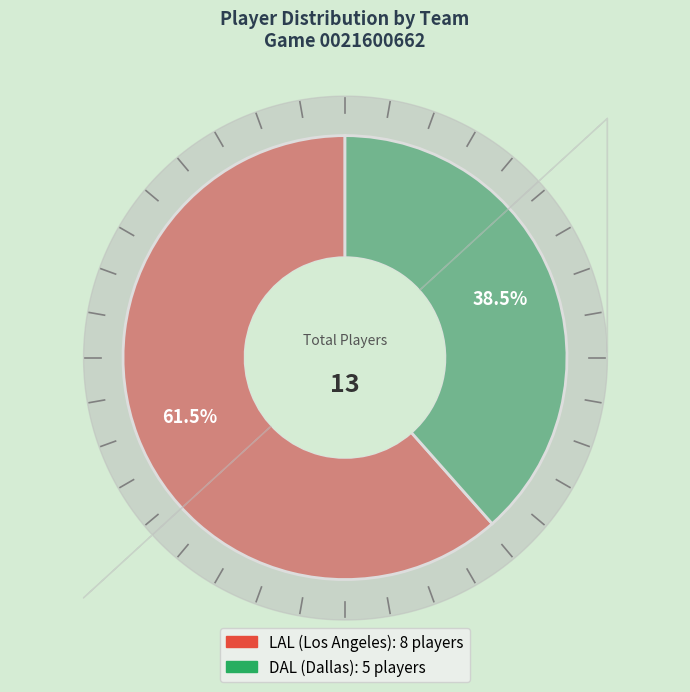

True or false: LAL (Los Angeles) accounts for 53% of the total.

False